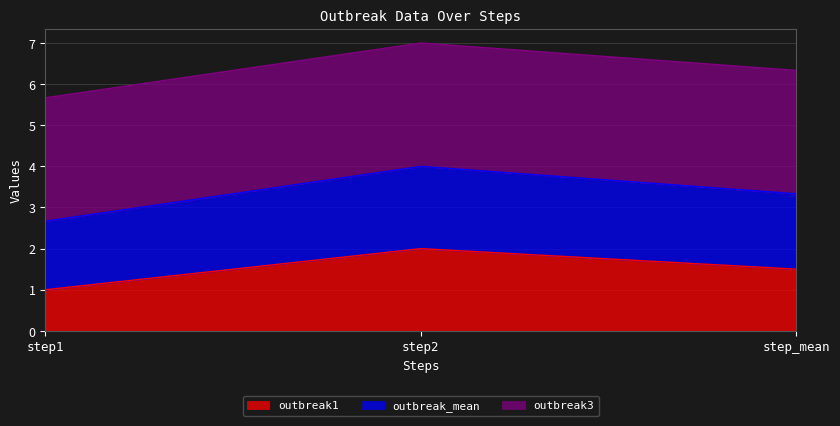

Does the chart have visible grid lines?

Yes